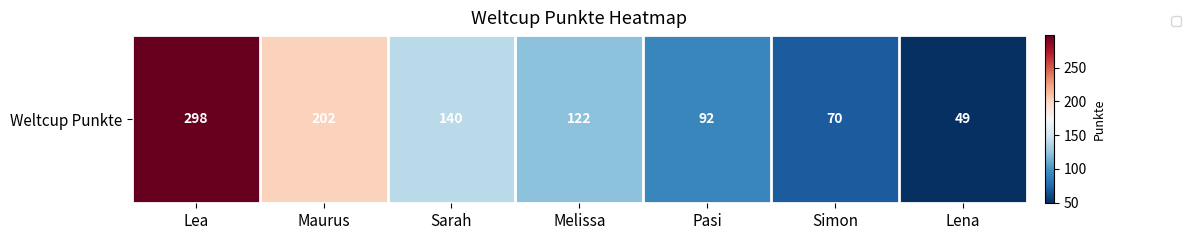

Rank the categories by value from highest to lowest.

Lea, Maurus, Sarah, Melissa, Pasi, Simon, Lena